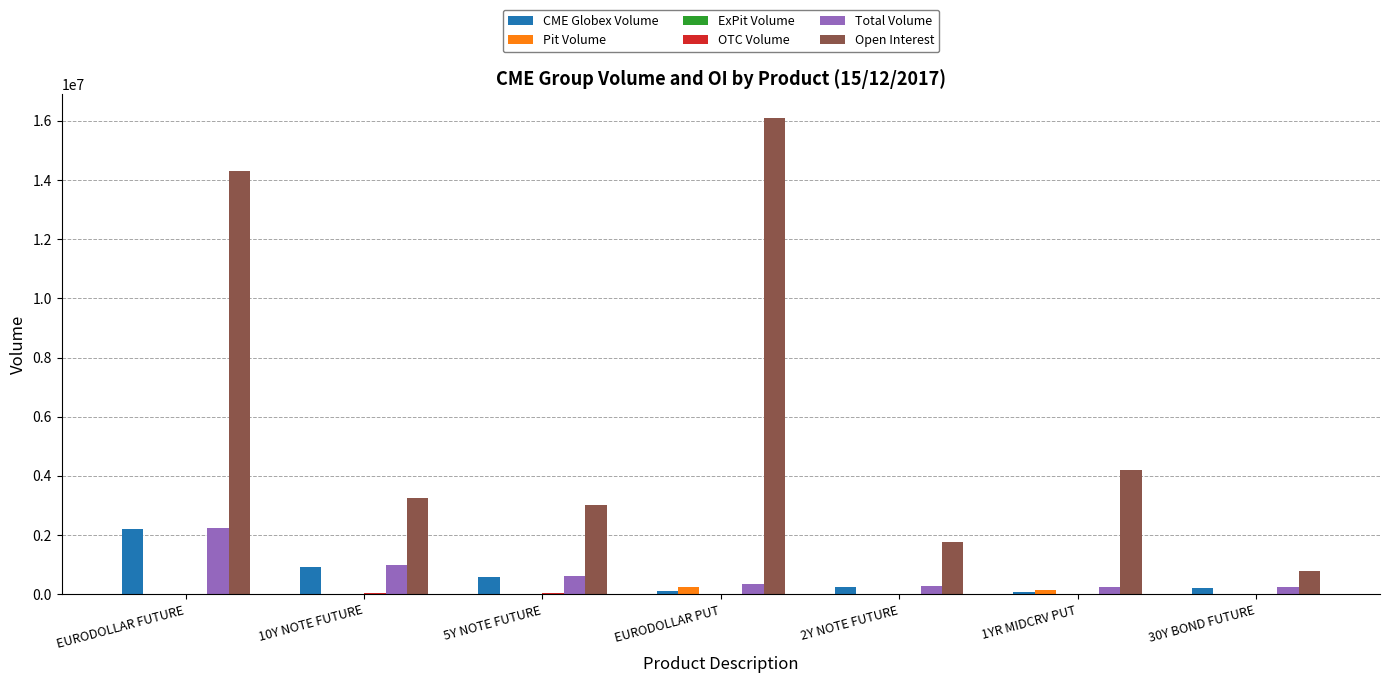

Which series changed the most between EURODOLLAR FUTURE and 5Y NOTE FUTURE?

Open Interest